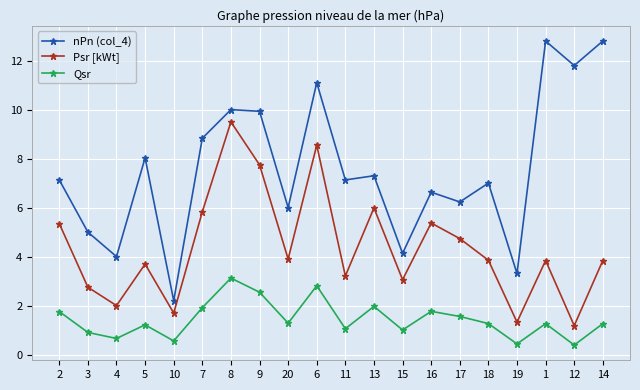

How many series are shown in this chart?

3